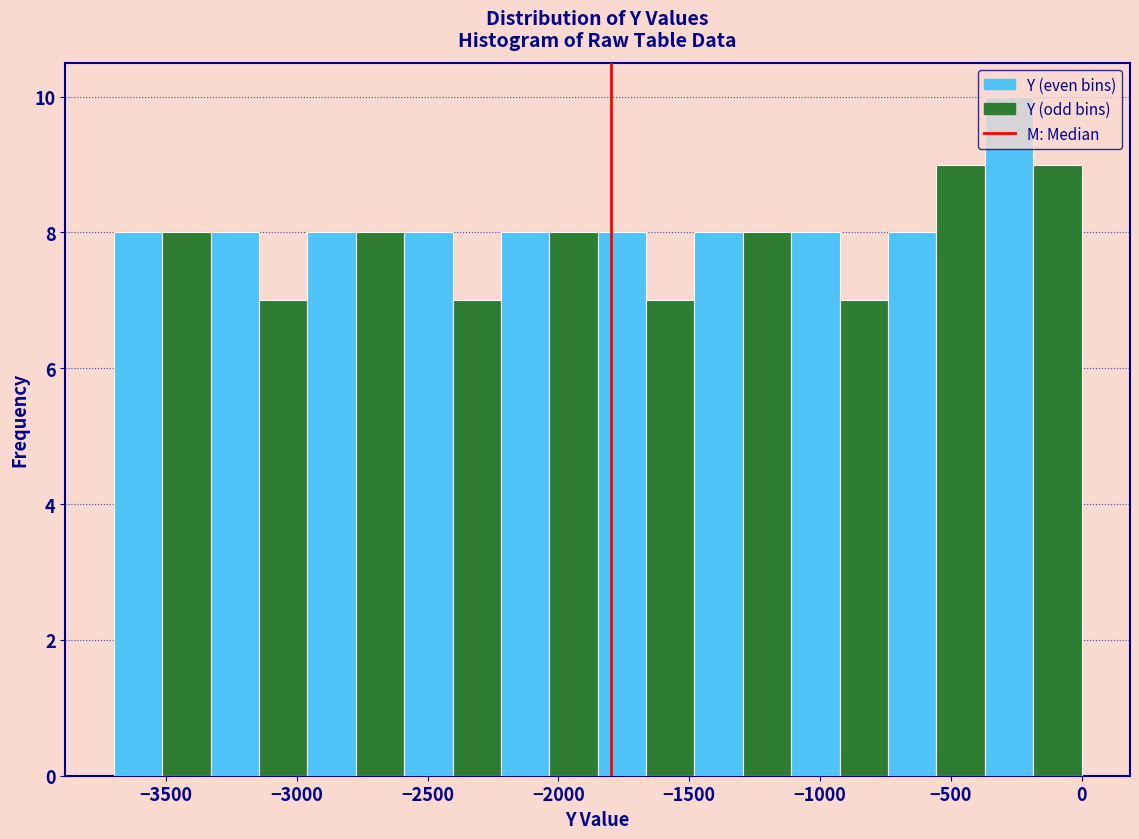

Read against the x-axis, roughly where is the centre of the tallest bar?

-300